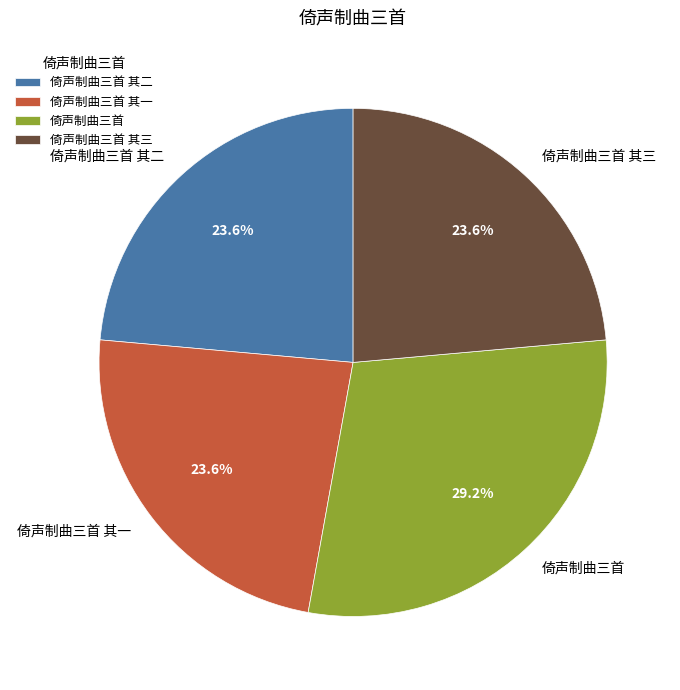

What is the largest slice in the pie chart?

倚声制曲三首